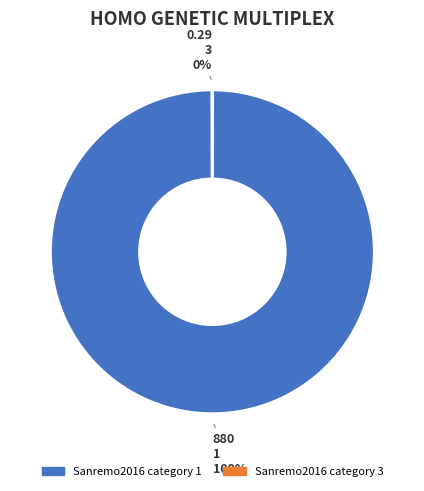

Which slice is the largest?

1